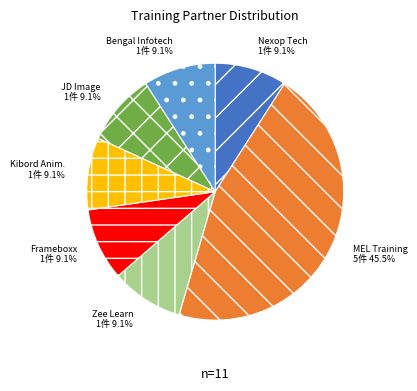

Does any single category account for the majority?

No